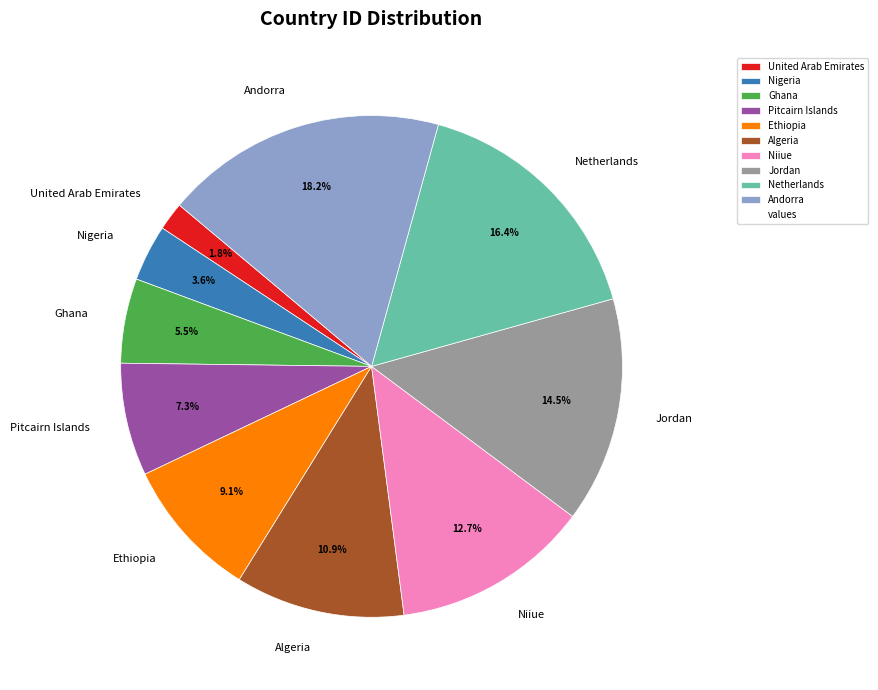

To the nearest percent, what is the difference between the largest and smallest slice percentages?

16%